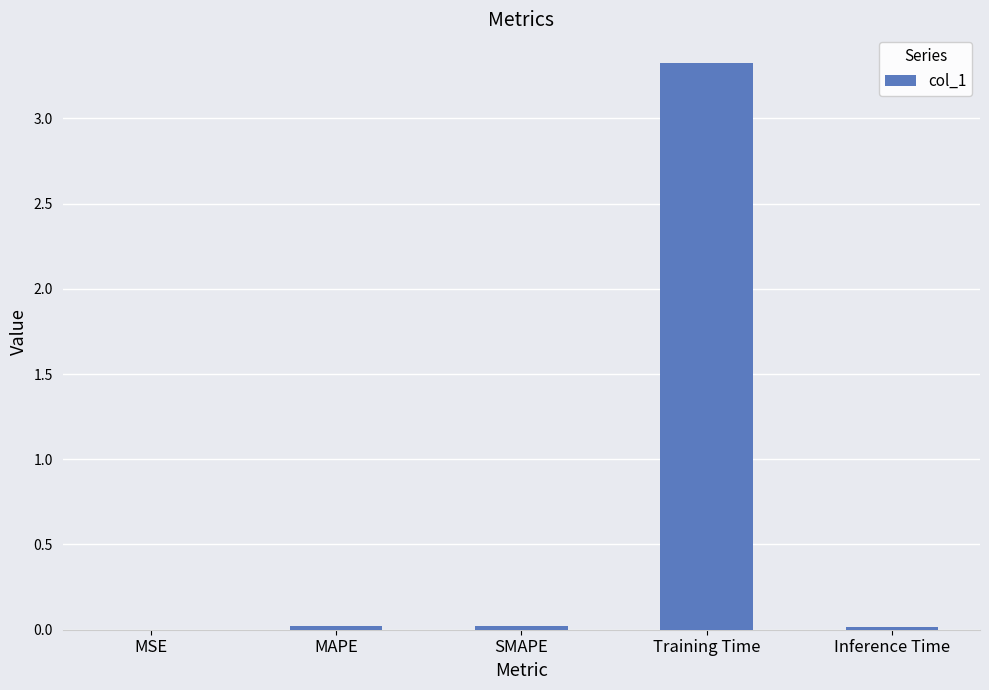

What is the sum of all values?

3.4